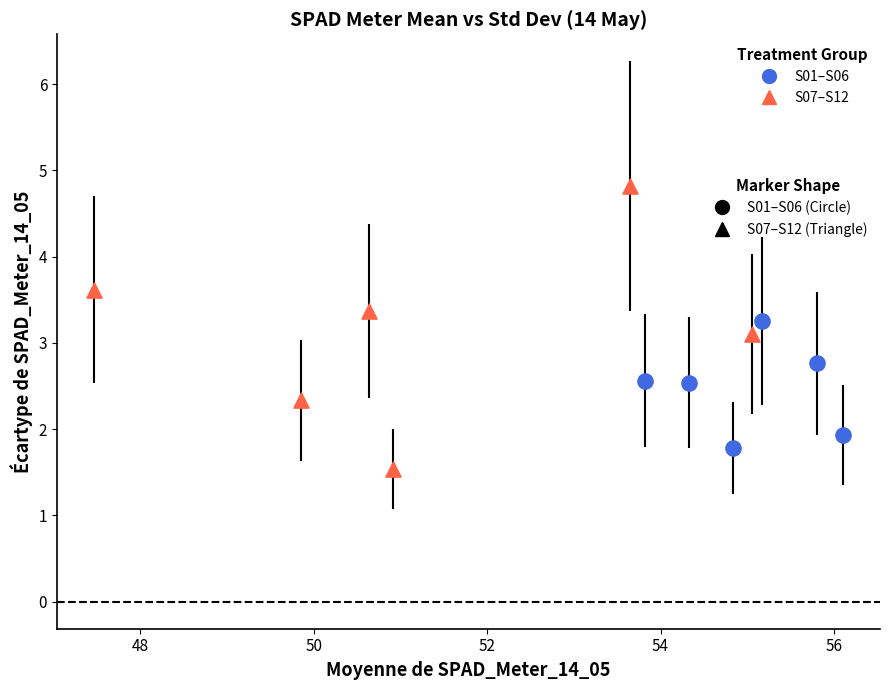

Which series reaches the maximum Y coordinate?

S07–S12 (Triangle)